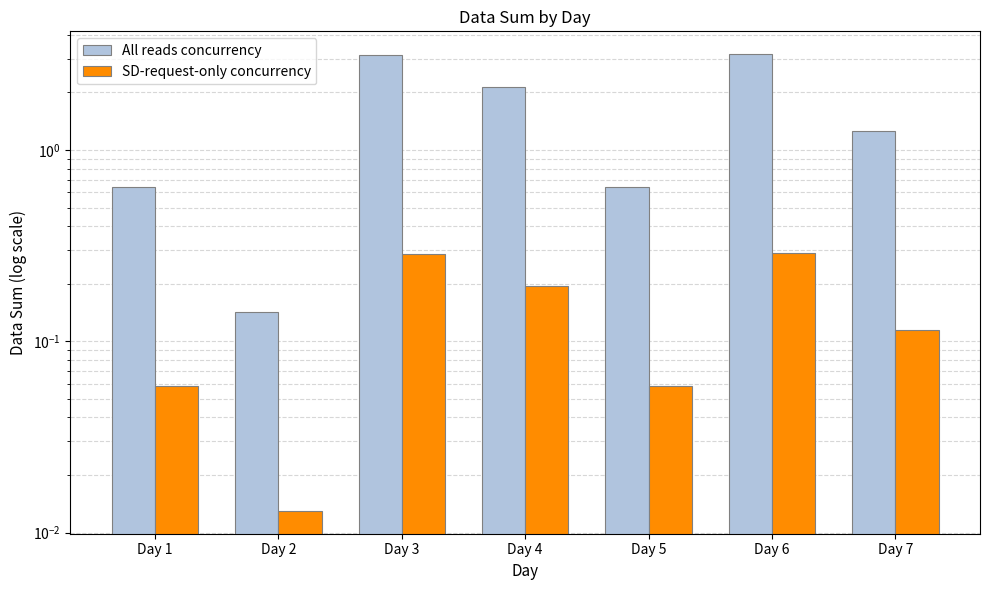

Is it true that SD-request-only concurrency equals 0.1 at Day 4?

False